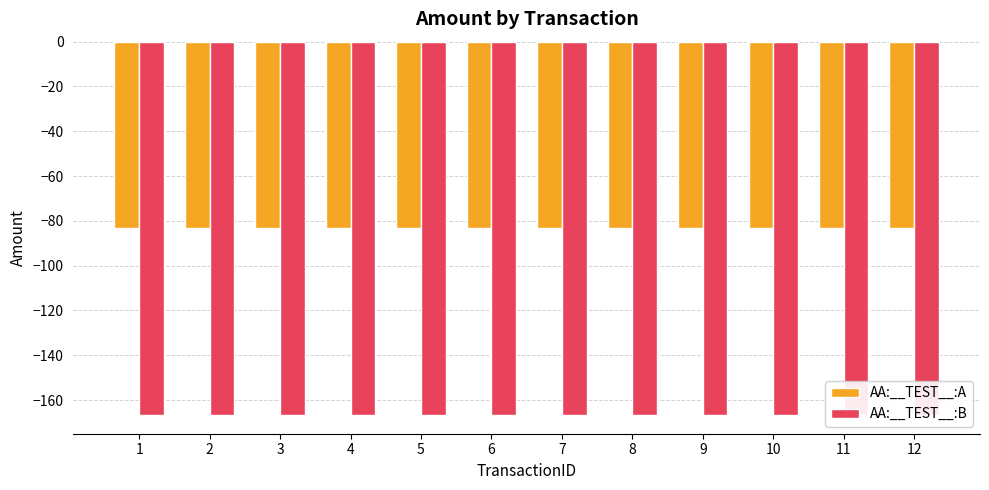

List the series in order of their peak value, lowest first.

AA:__TEST__:B, AA:__TEST__:A